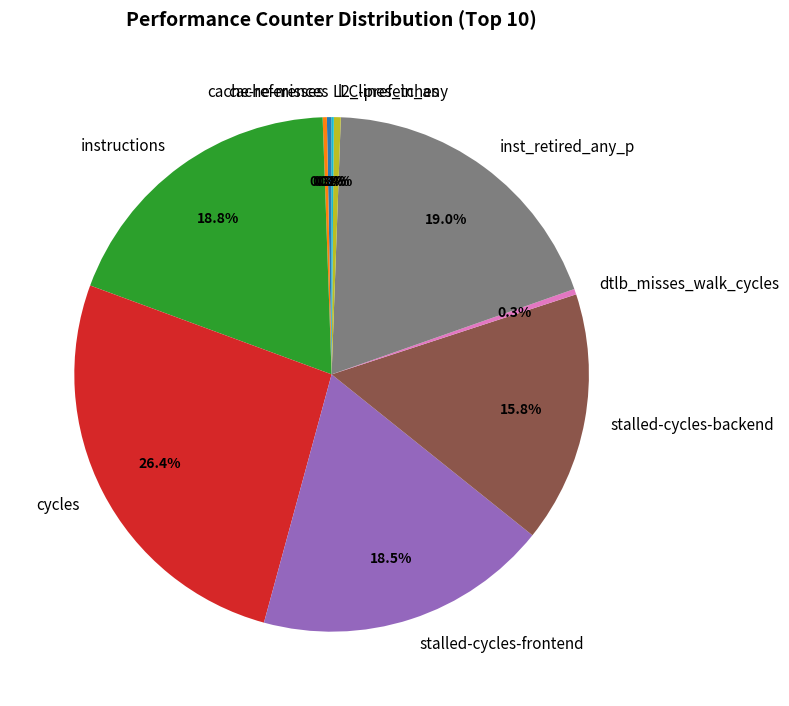

Does instructions represent more than half of the total?

No